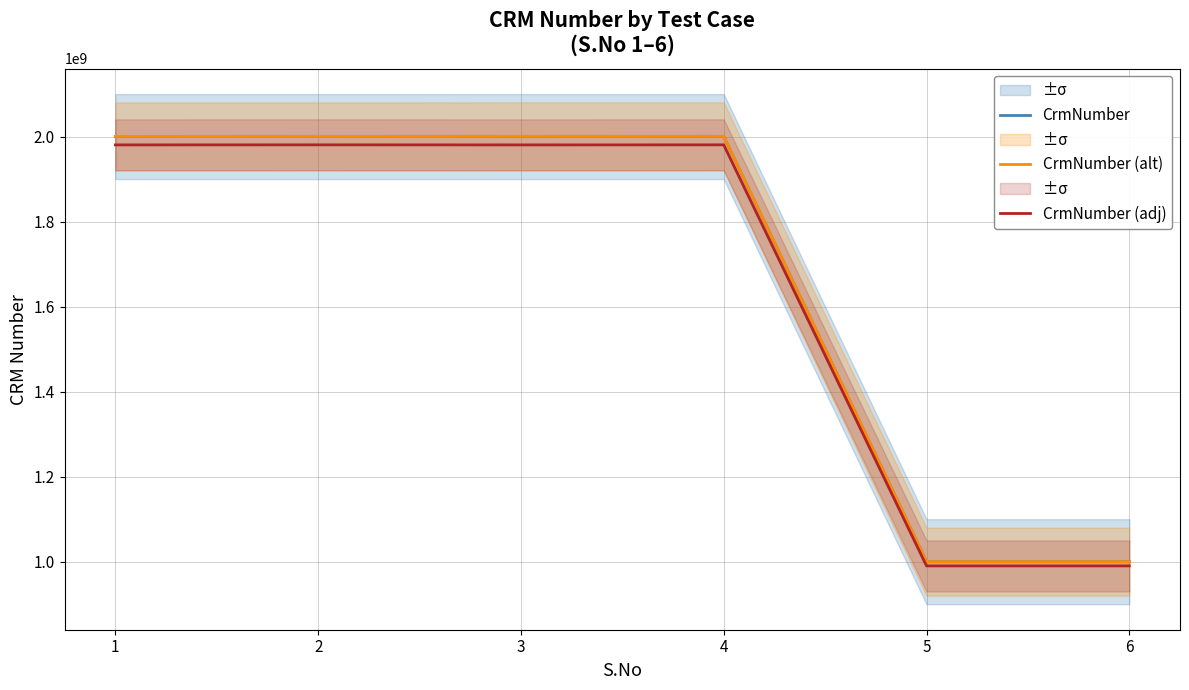

At which category is the sum across all series the highest?

4